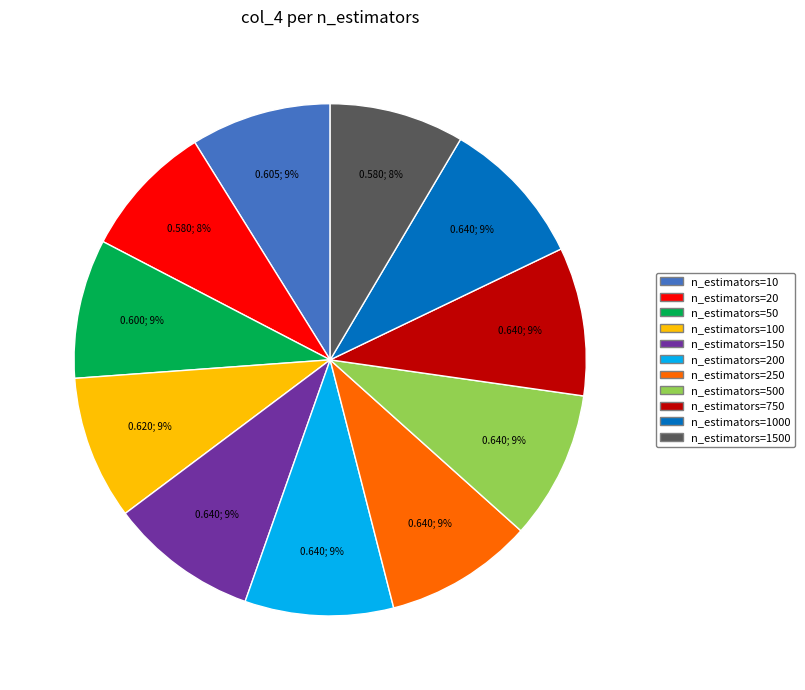

To the nearest percent, what is the average slice percentage?

9%